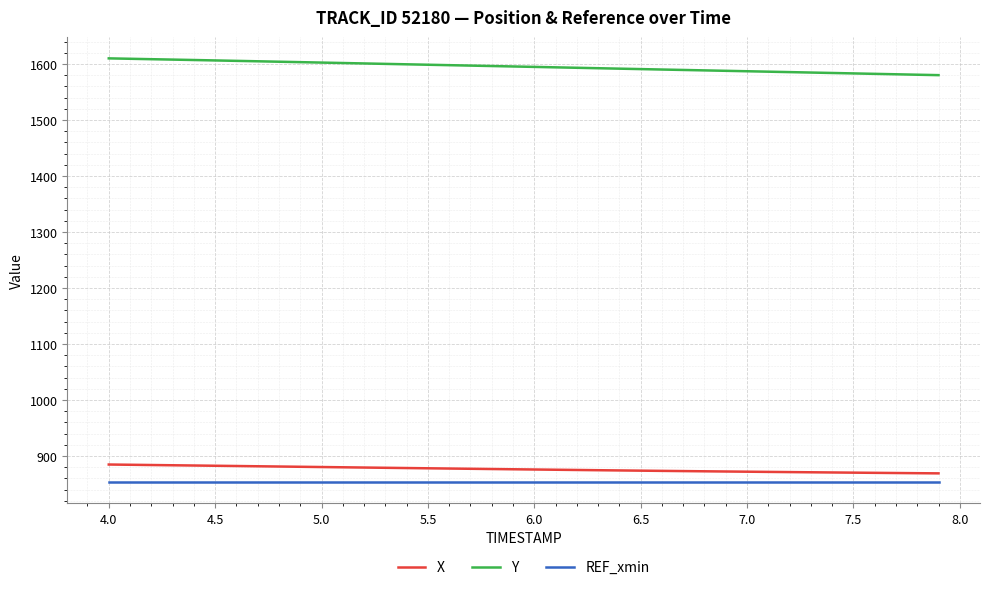

True or false: REF_xmin and Y cross at least once.

False